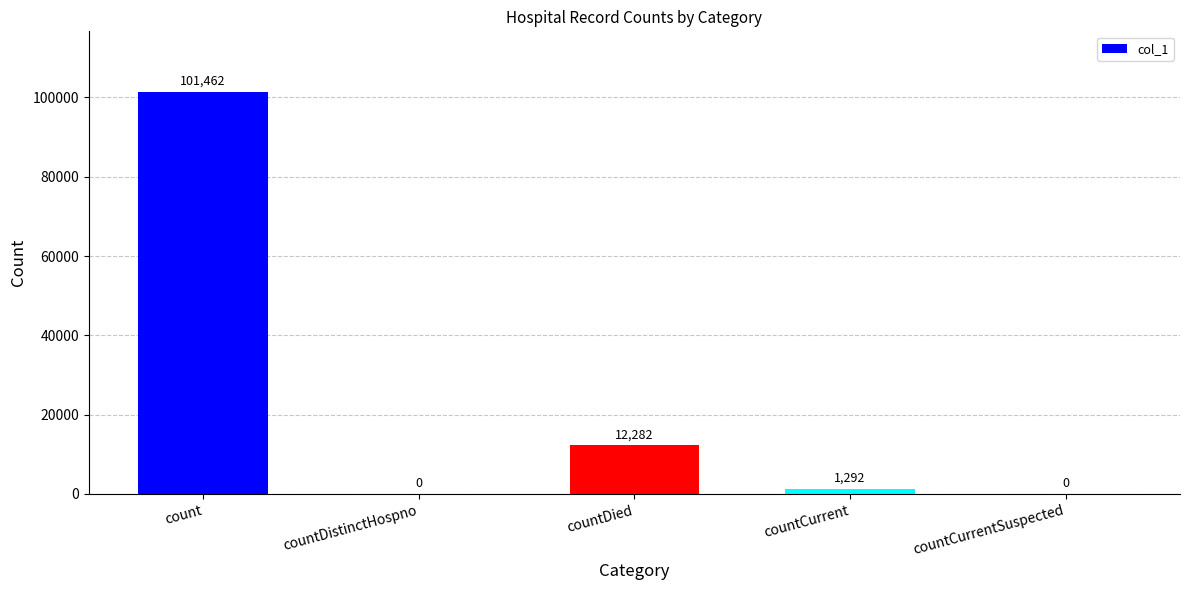

Count the number of categories in the chart.

5